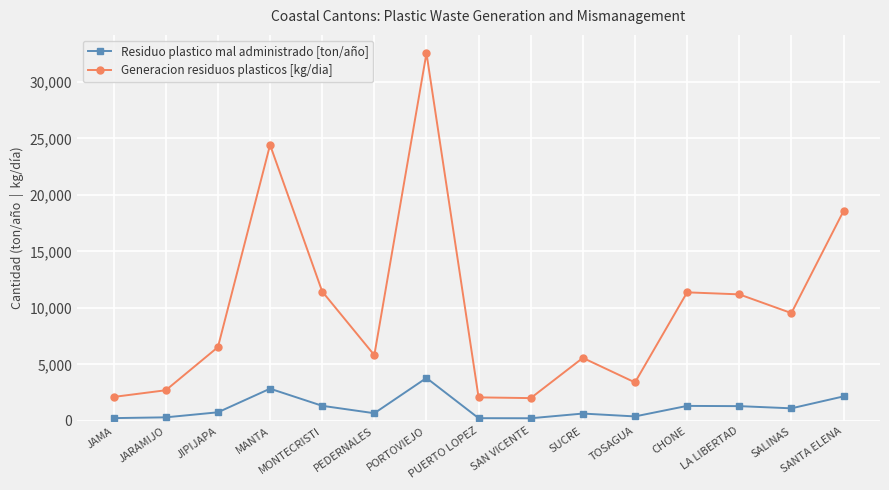

The value of Generacion residuos plasticos [kg/dia] at TOSAGUA is 3406.7. True or false?

True